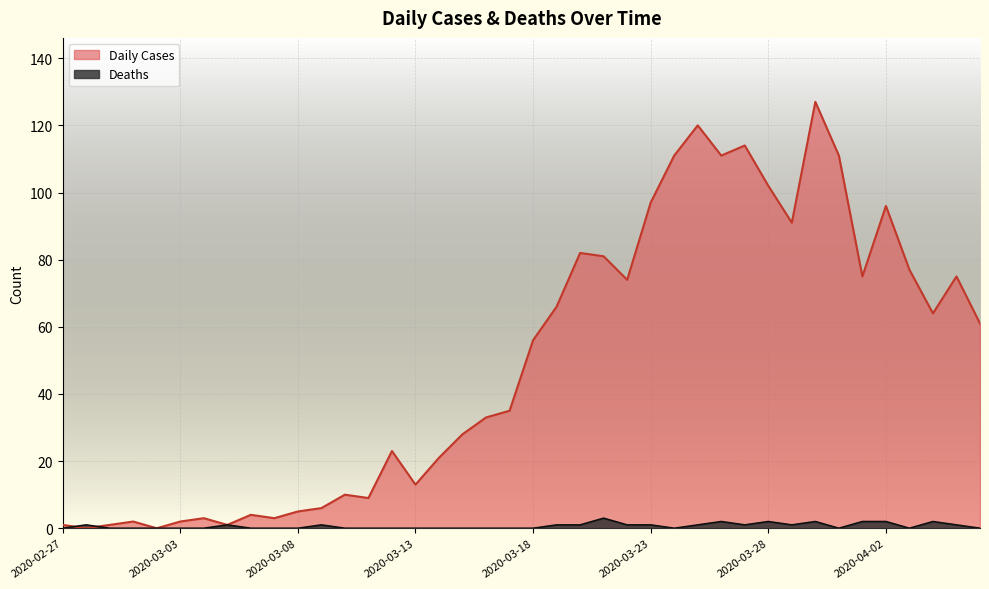

List the series in order of their overall mean, highest first.

Daily Cases, Deaths